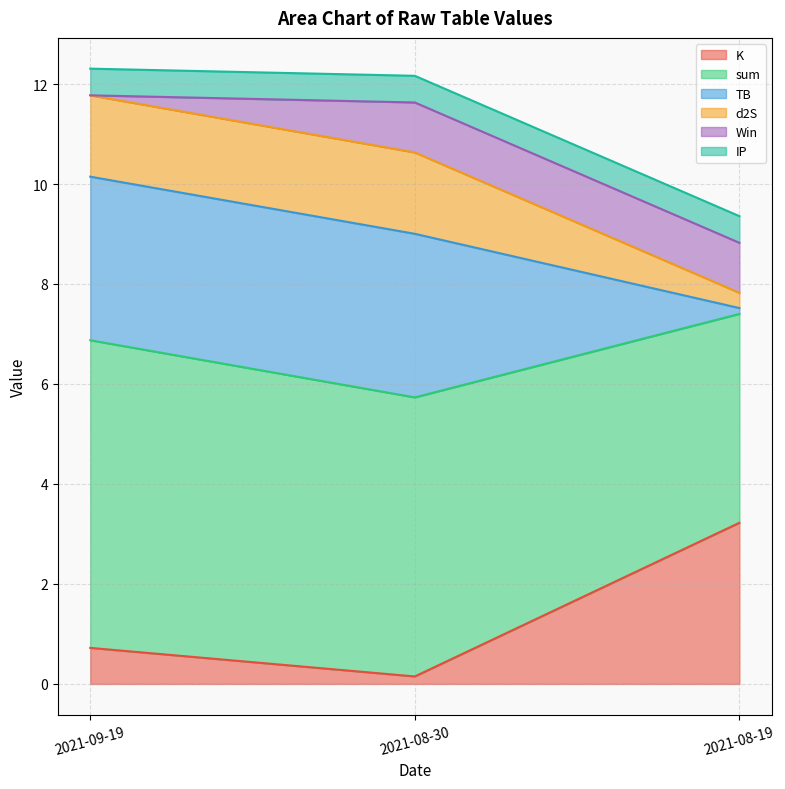

True or false: K has a value of 3.2 at 2021-08-19.

True